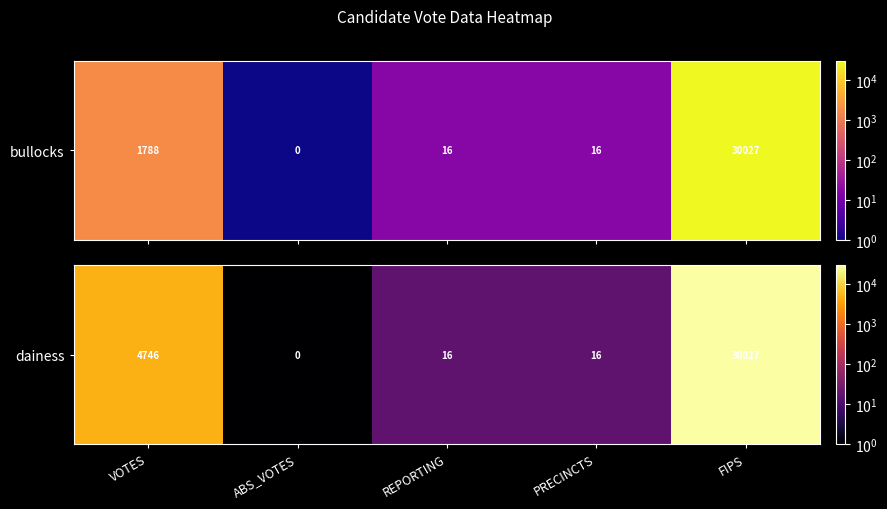

At which category does the chart reach its minimum across all series?

ABS_VOTES